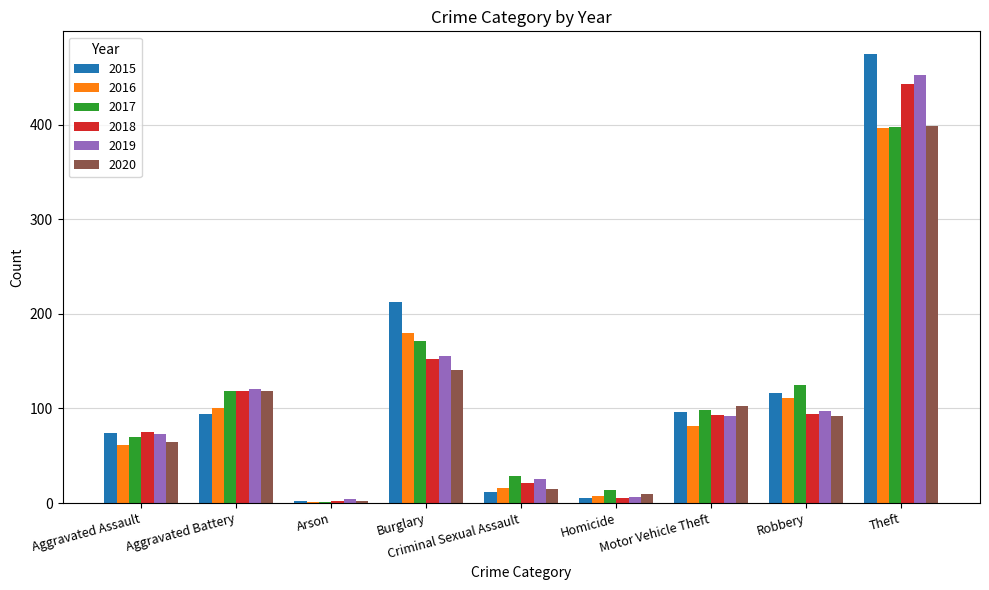

What are all the series names shown in the legend?

2015, 2016, 2017, 2018, 2019, 2020